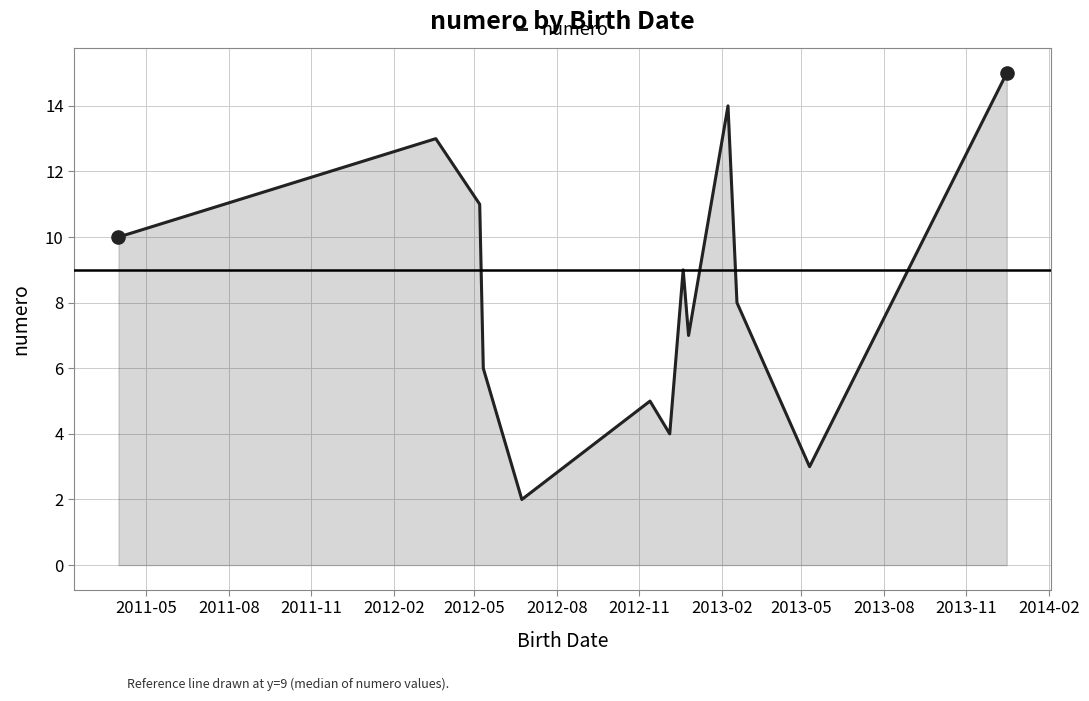

What is the greatest value displayed?

15